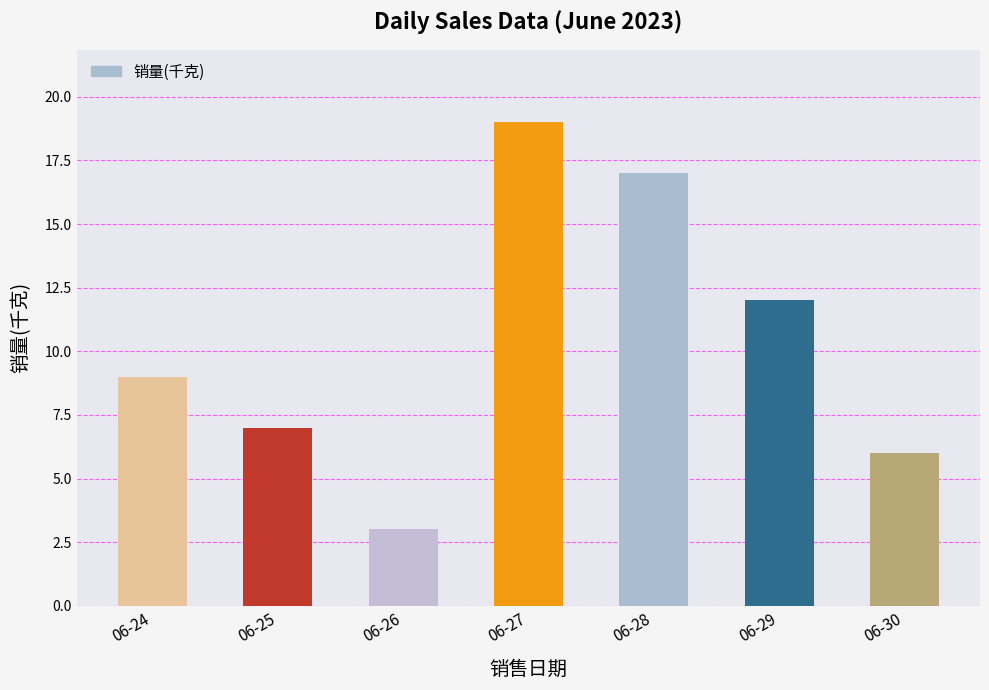

What is the difference between the values at 06-30 and 06-24?

3